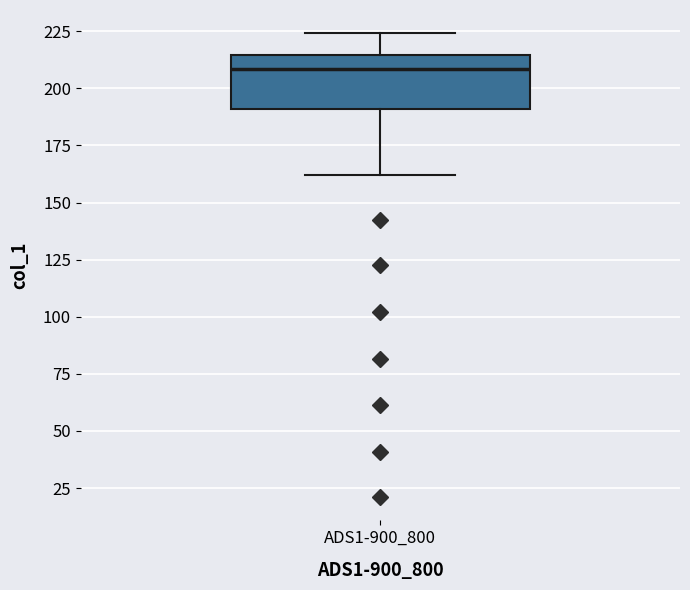

Transcribe this box plot: give where the median line is, the range the box spans, and where the two whiskers end, as read against the y-axis. The values are not printed on the chart, so give them approximately, as read against the axis.

median 210, box 190 to 215, whiskers 160 to 225